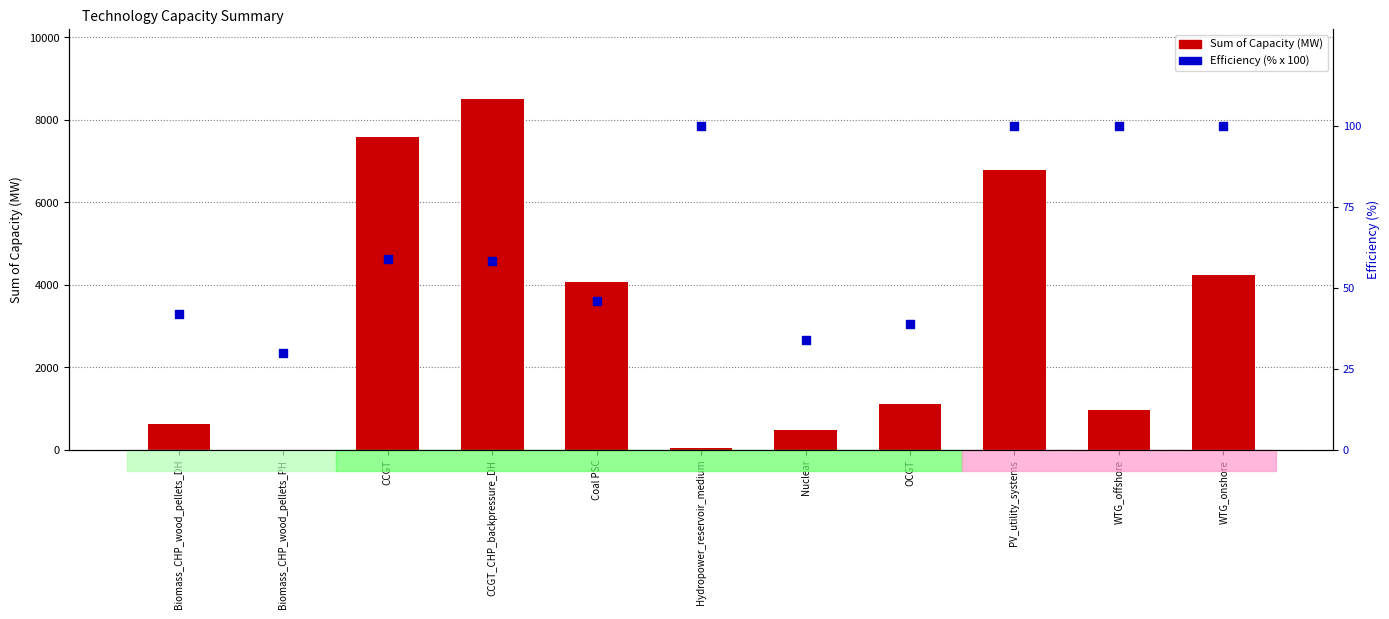

Which series has the widest spread of Y values?

Sum of Capacity